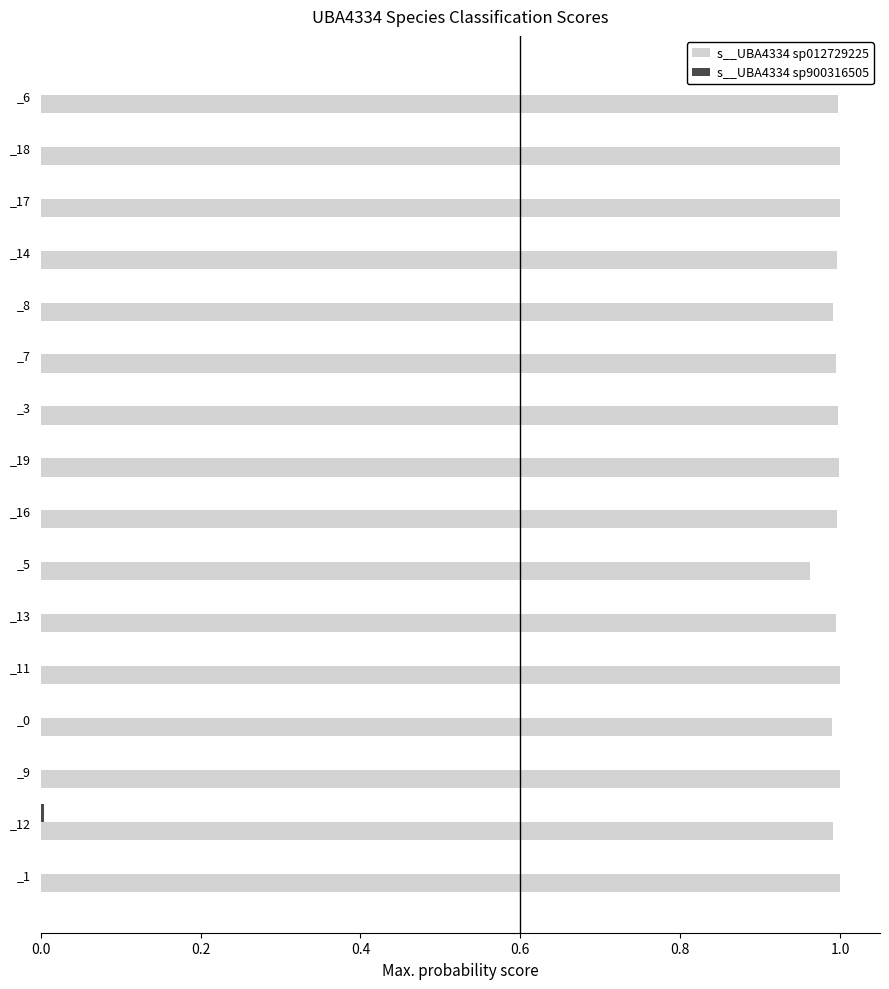

How many categories are shown in the chart?

16